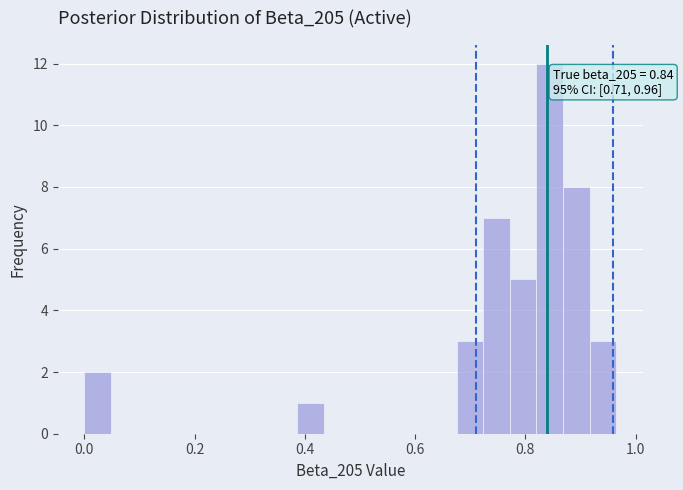

Read against the x-axis, roughly where is the centre of the tallest bar?

0.84